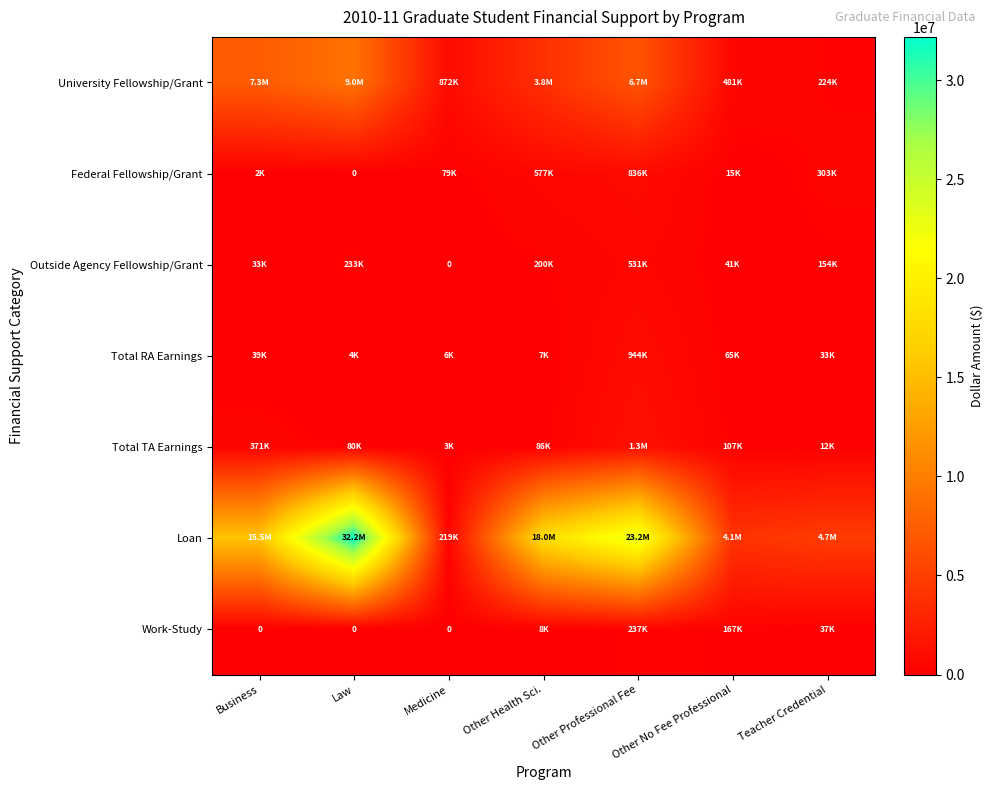

Which series has the largest range (max minus min)?

Loan